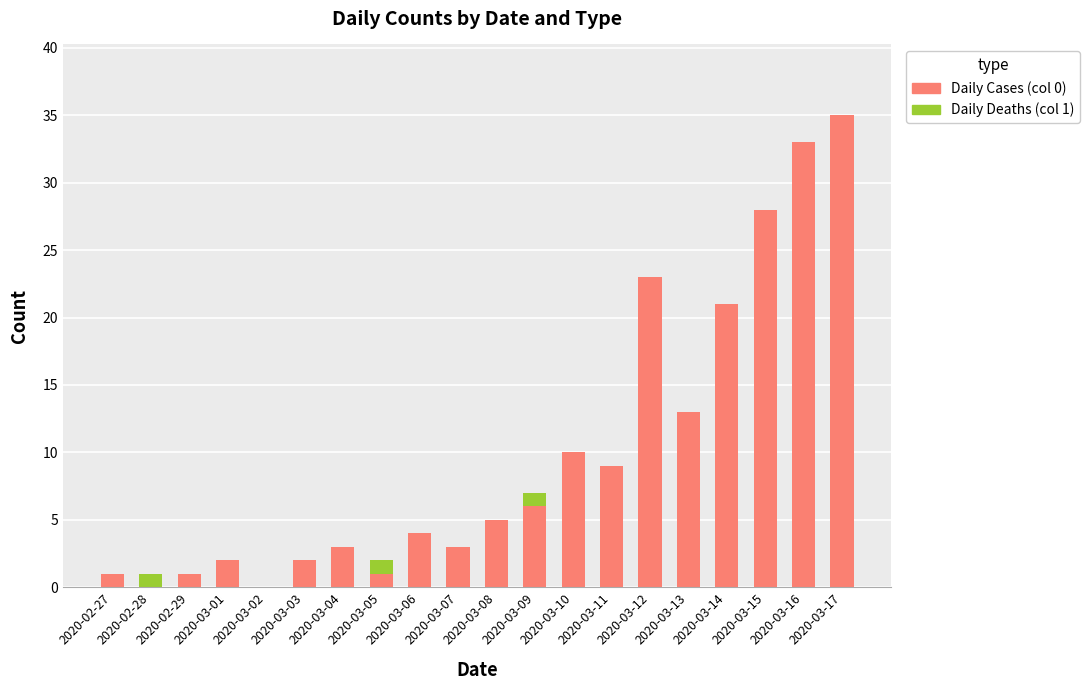

What is the label of the 13th bar from the right?

2020-03-05